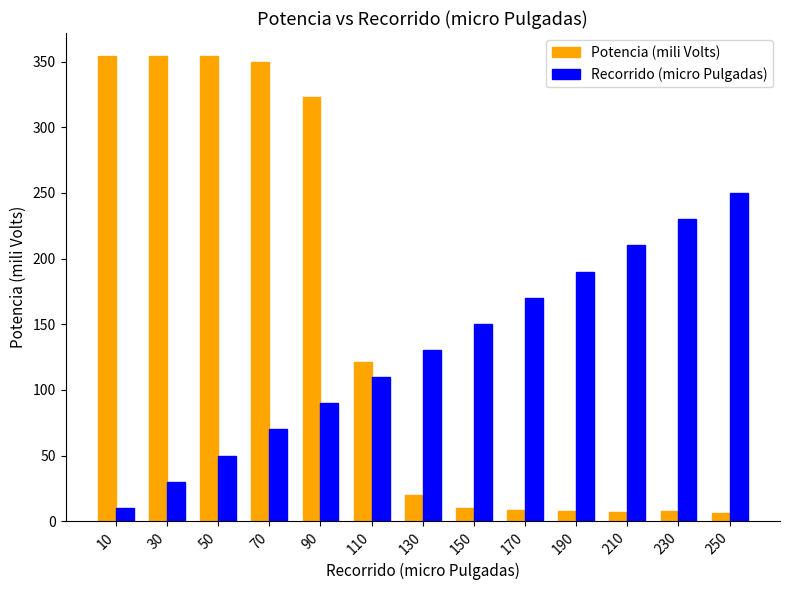

Is it true that Recorrido (micro Pulgadas) equals 250.0 at 250?

True